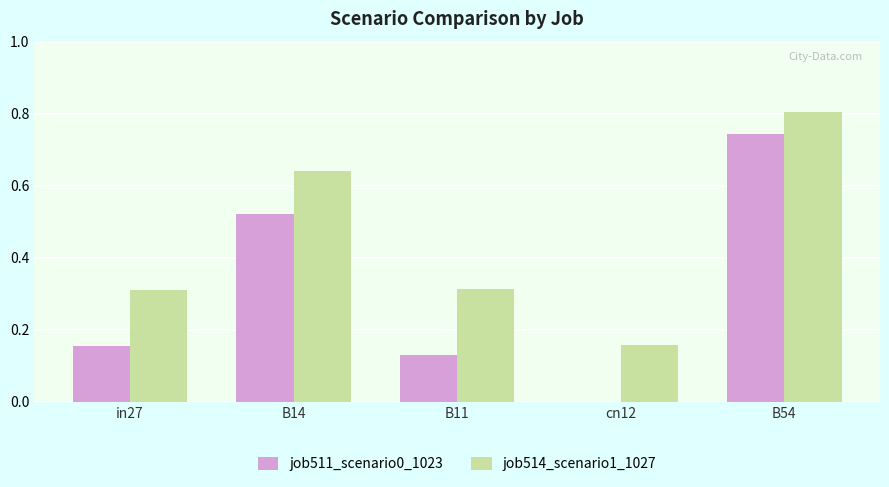

What is the sum of the job514_scenario1_1027 values at in27 and B14?

1.0